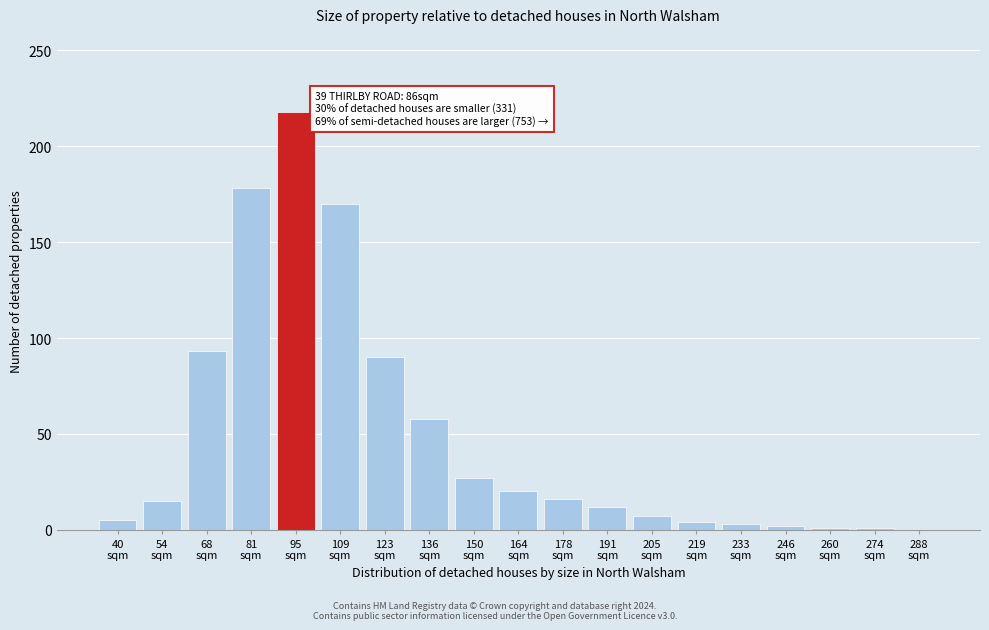

What is the greatest value displayed?

218